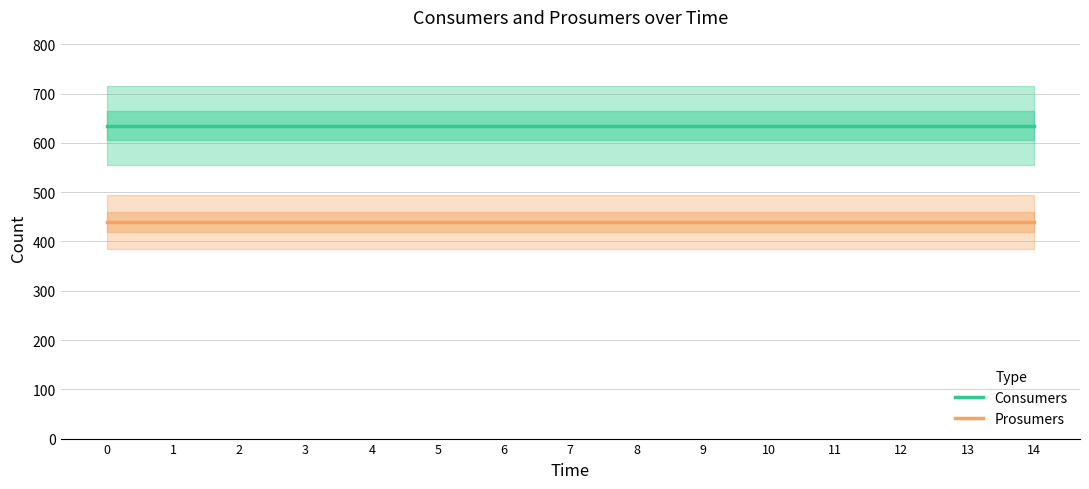

What is the greatest value displayed?

635